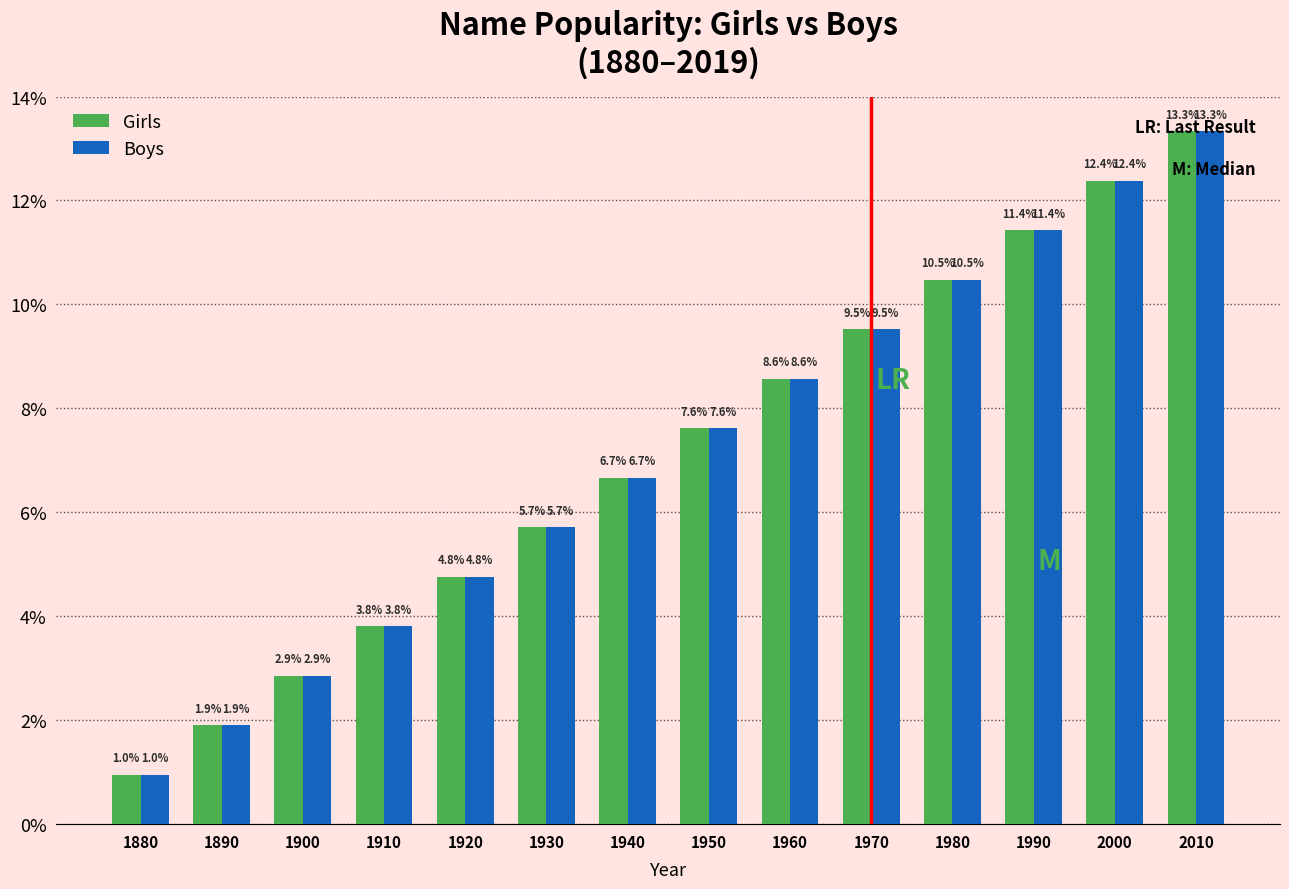

At which category is the sum across all series the highest?

2010